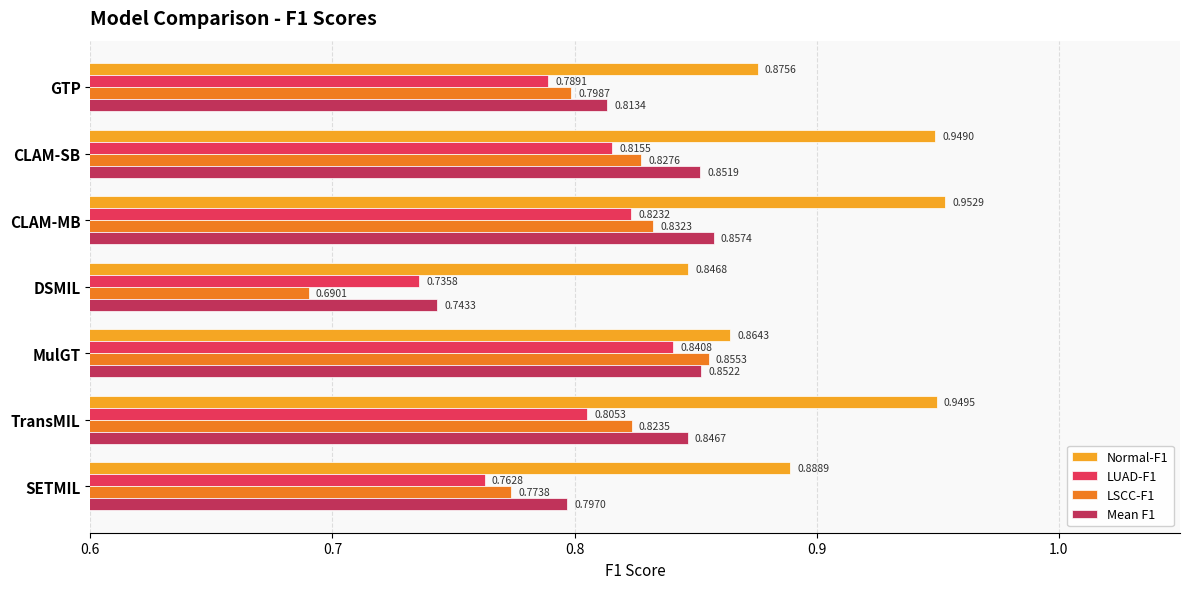

What is the sum of all Mean F1 values?

5.8